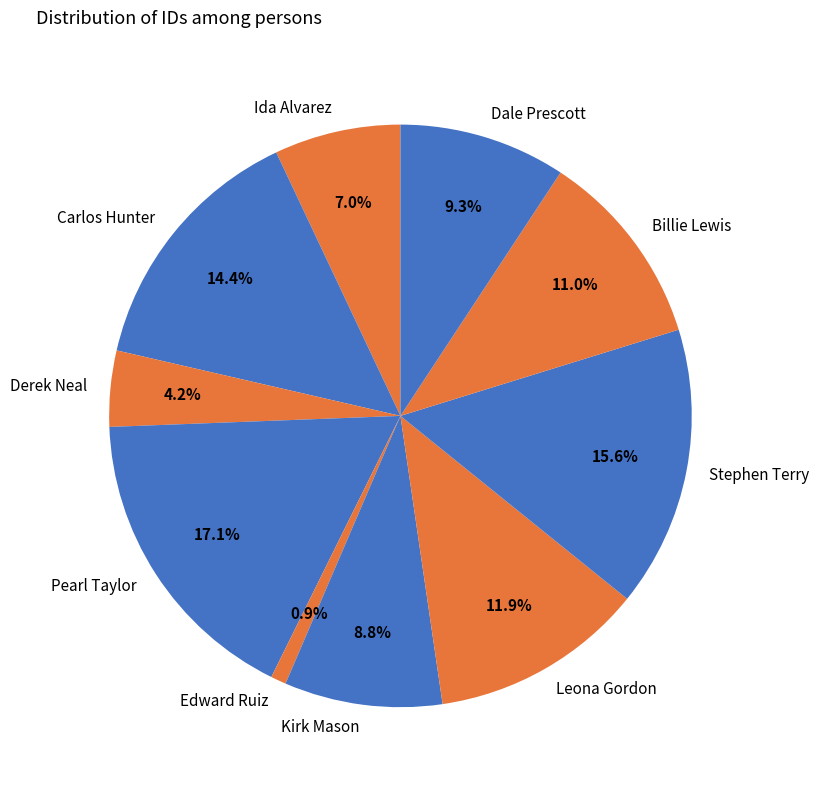

What is the total percentage of Ida Alvarez and Leona Gordon?

18.9%